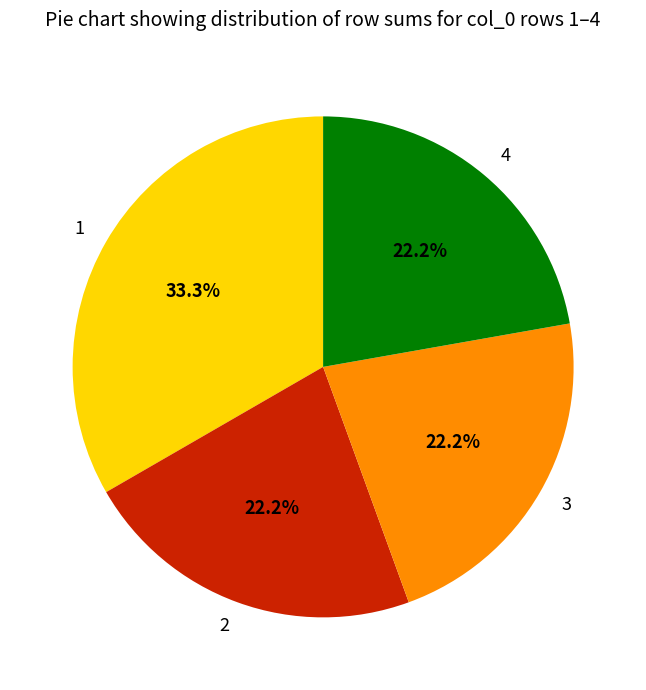

Approximately how many times larger is the value at 3 compared to 2?

1.0